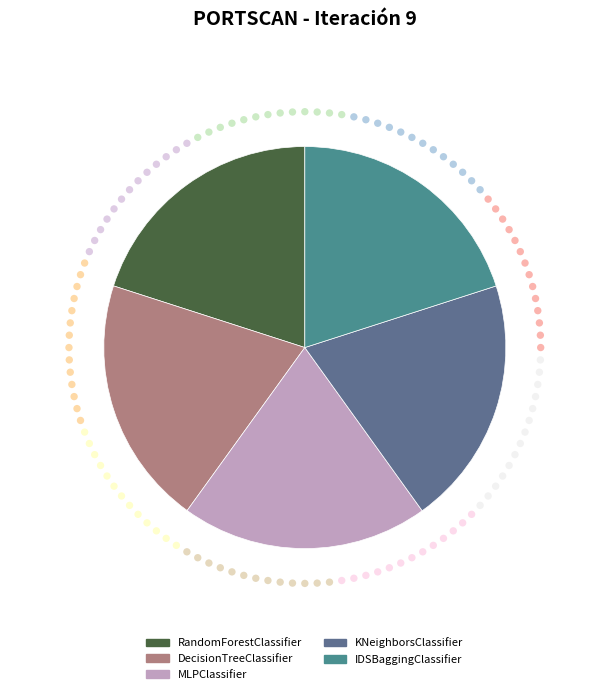

Does any single category account for the majority?

No